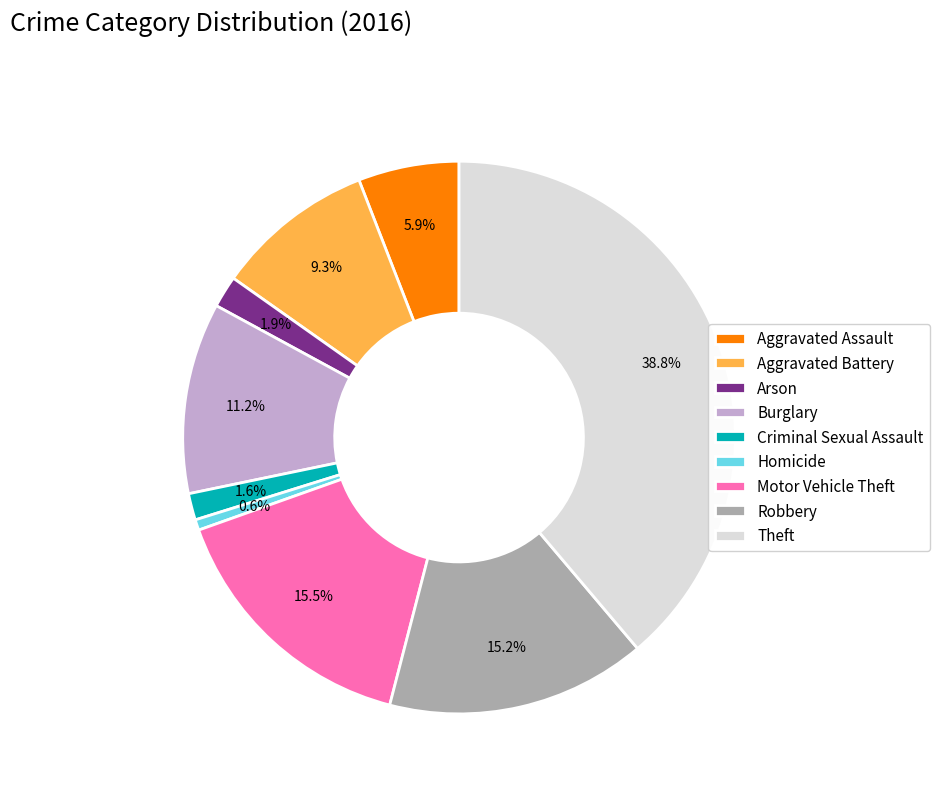

Does Motor Vehicle Theft account for over 50% of the chart?

No